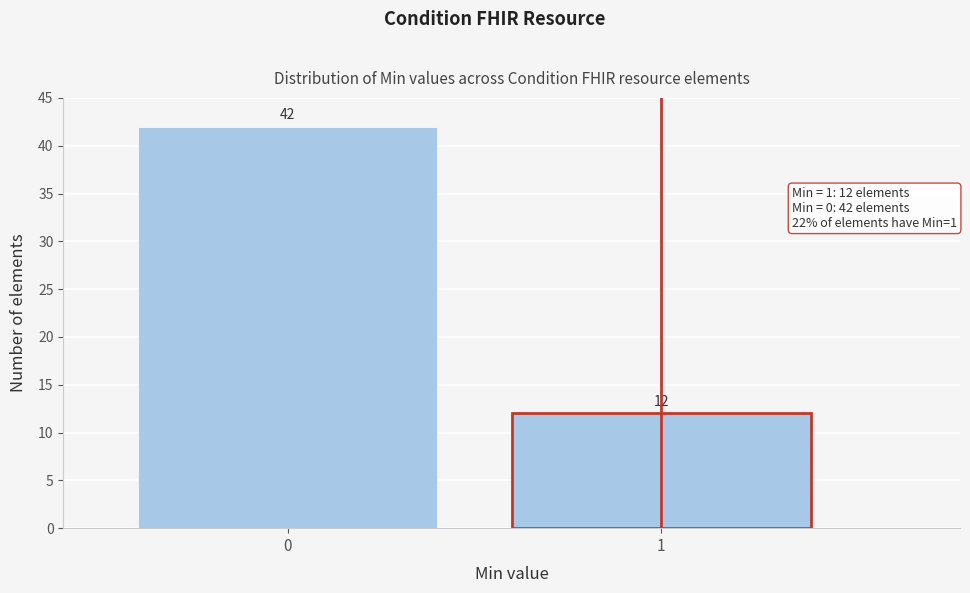

Reading left to right, transcribe all the data shown in this chart.

42	12